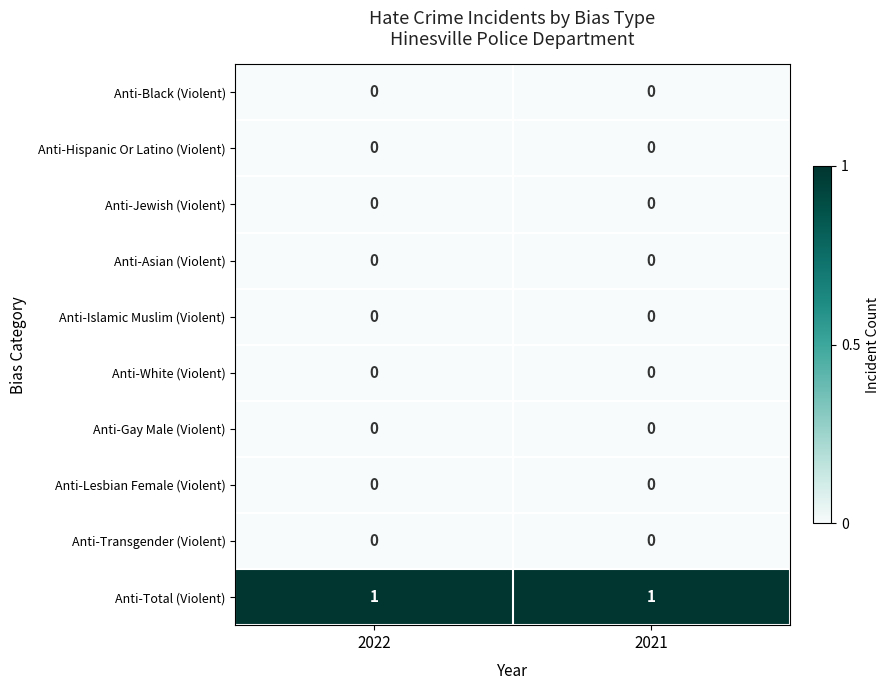

Is it true that Anti-Total (Violent) equals 0 at 2022?

False